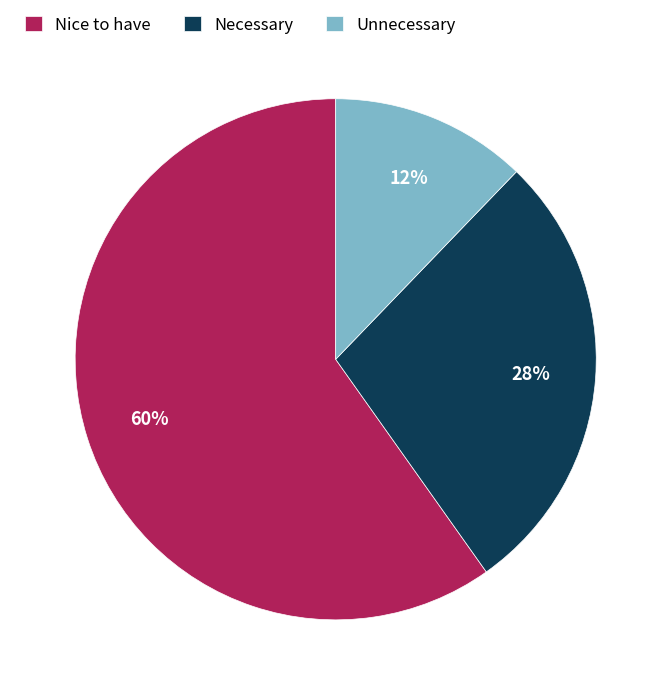

To the nearest percent, what is the difference between the Unnecessary and Nice to have slice percentages?

48%